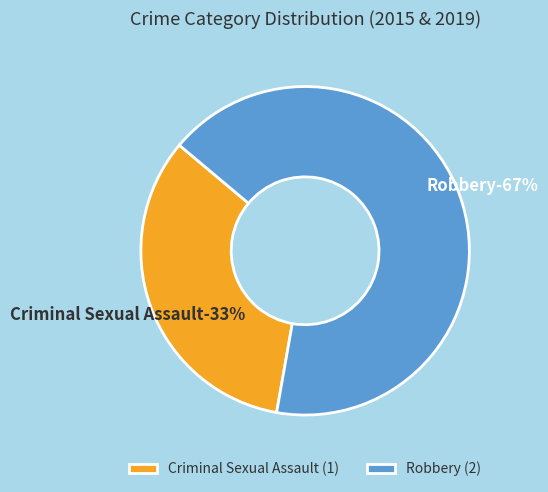

How many segments does this pie chart have?

2